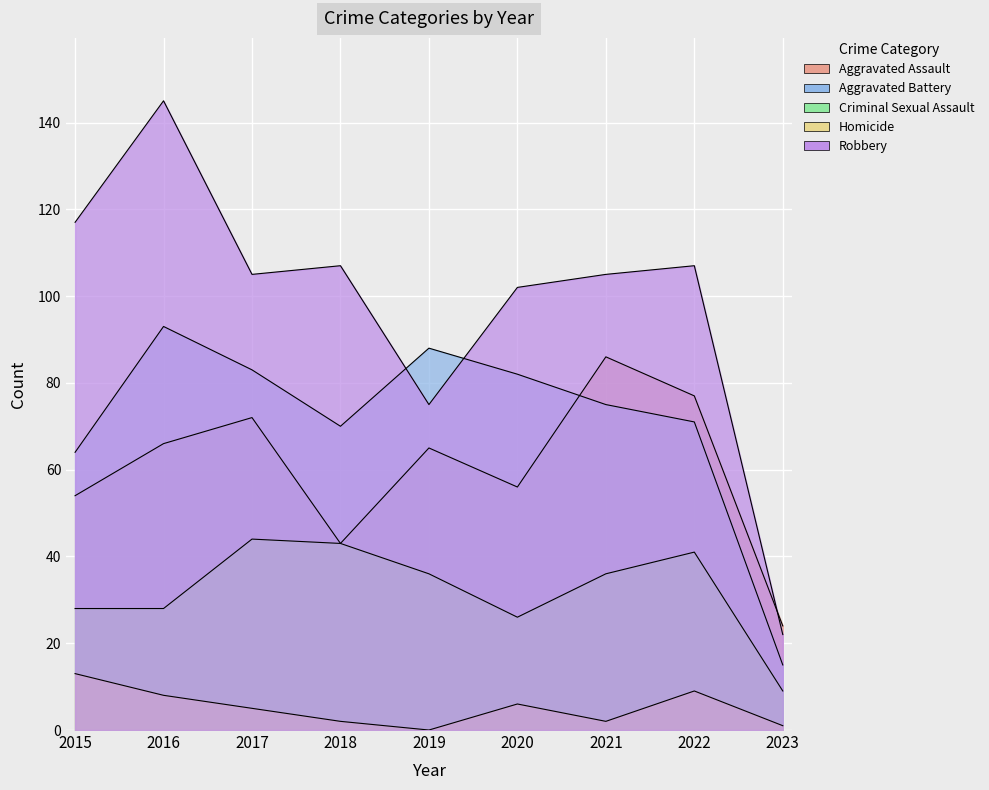

What is the difference between the maximum and second lowest values in the Aggravated Battery series?

29